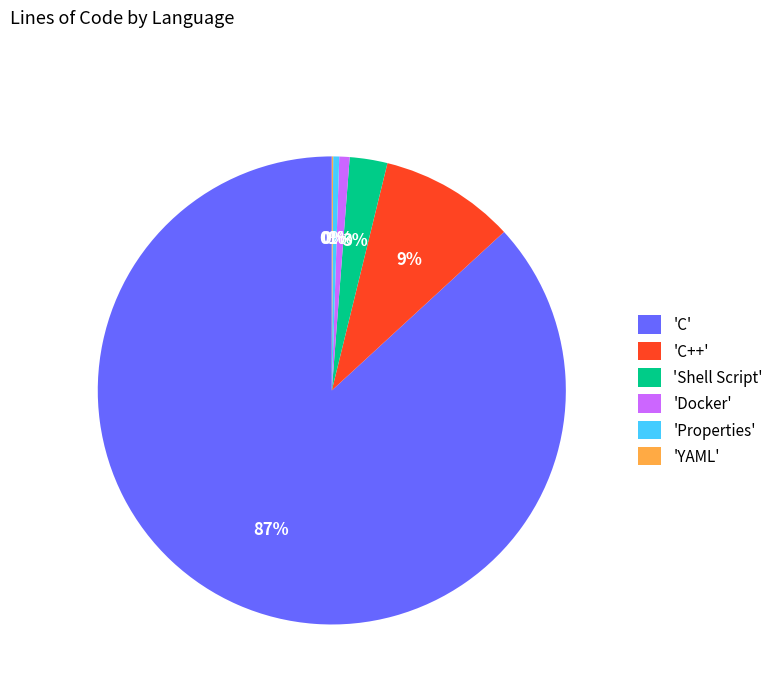

Which slice represents more than half of the pie?

'C'